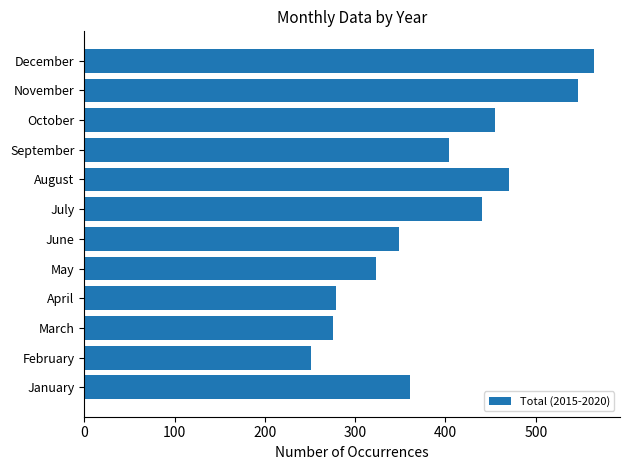

What is the ratio of the value at November to the value at February?

2.2